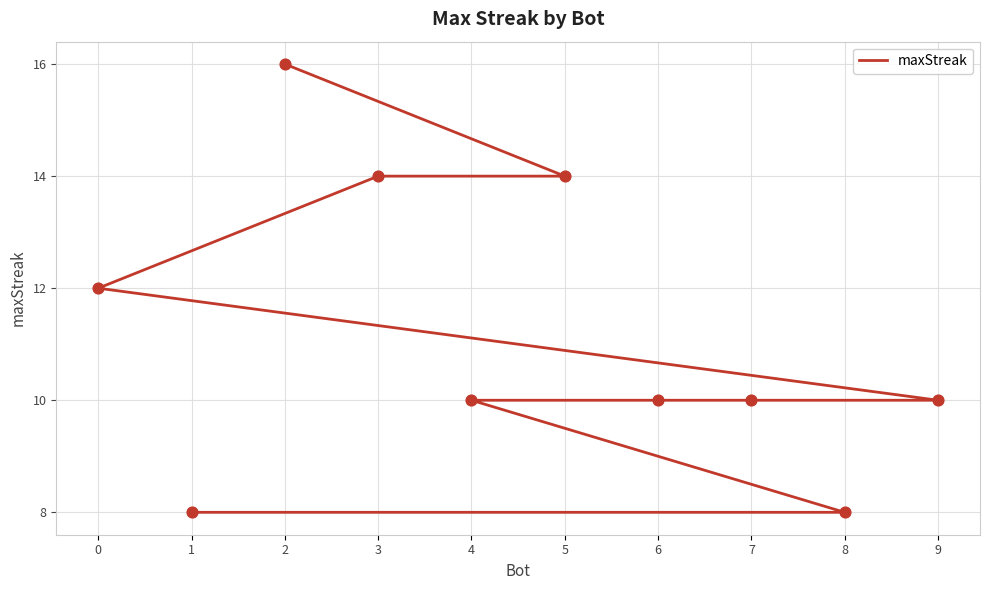

What is the change in value from 3 to 1?

-6